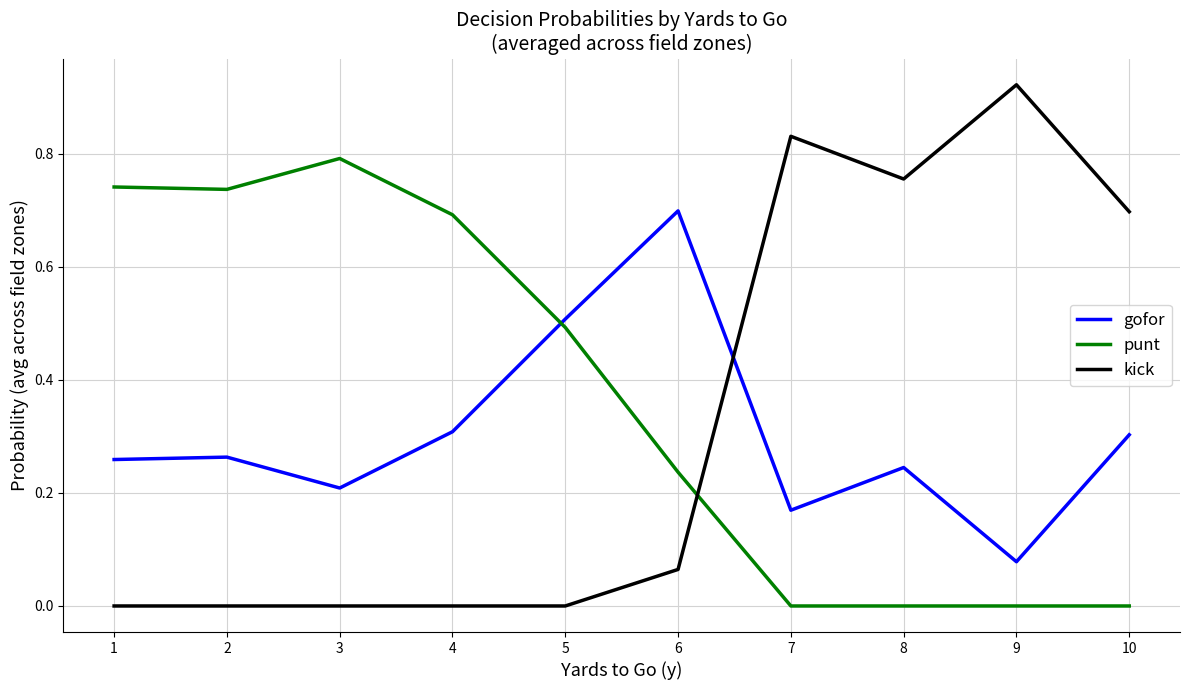

How many lines are shown in the chart?

3